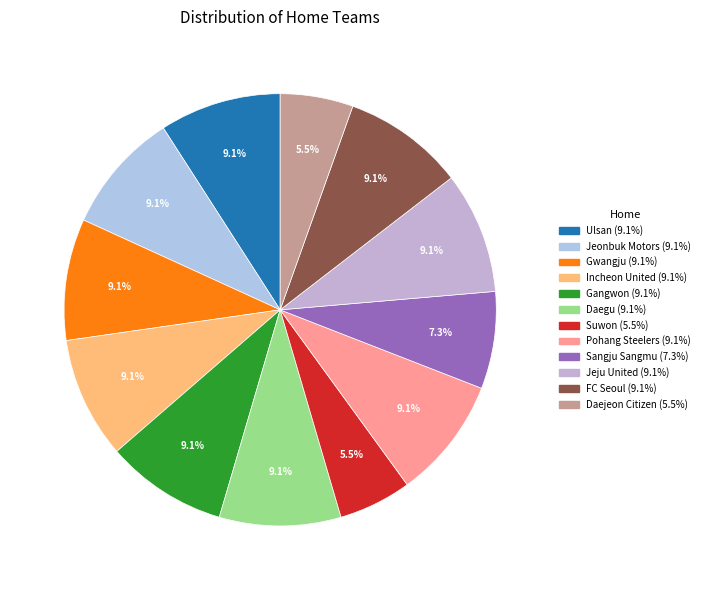

Is the sum of Sangju Sangmu and Gangwon greater than half?

No